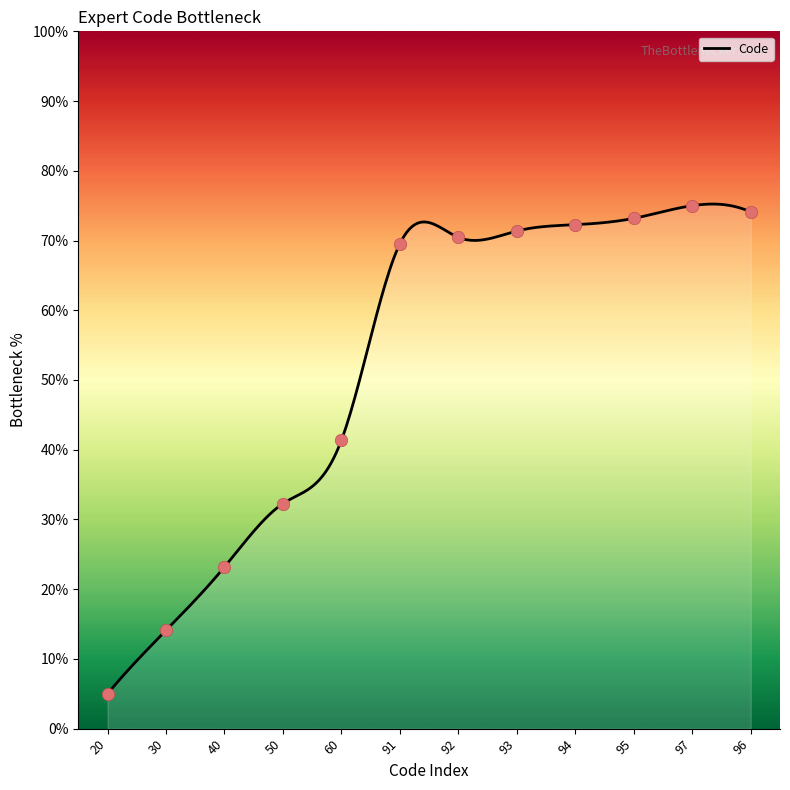

Approximately how many times larger is the value at 95 compared to 40?

3.2